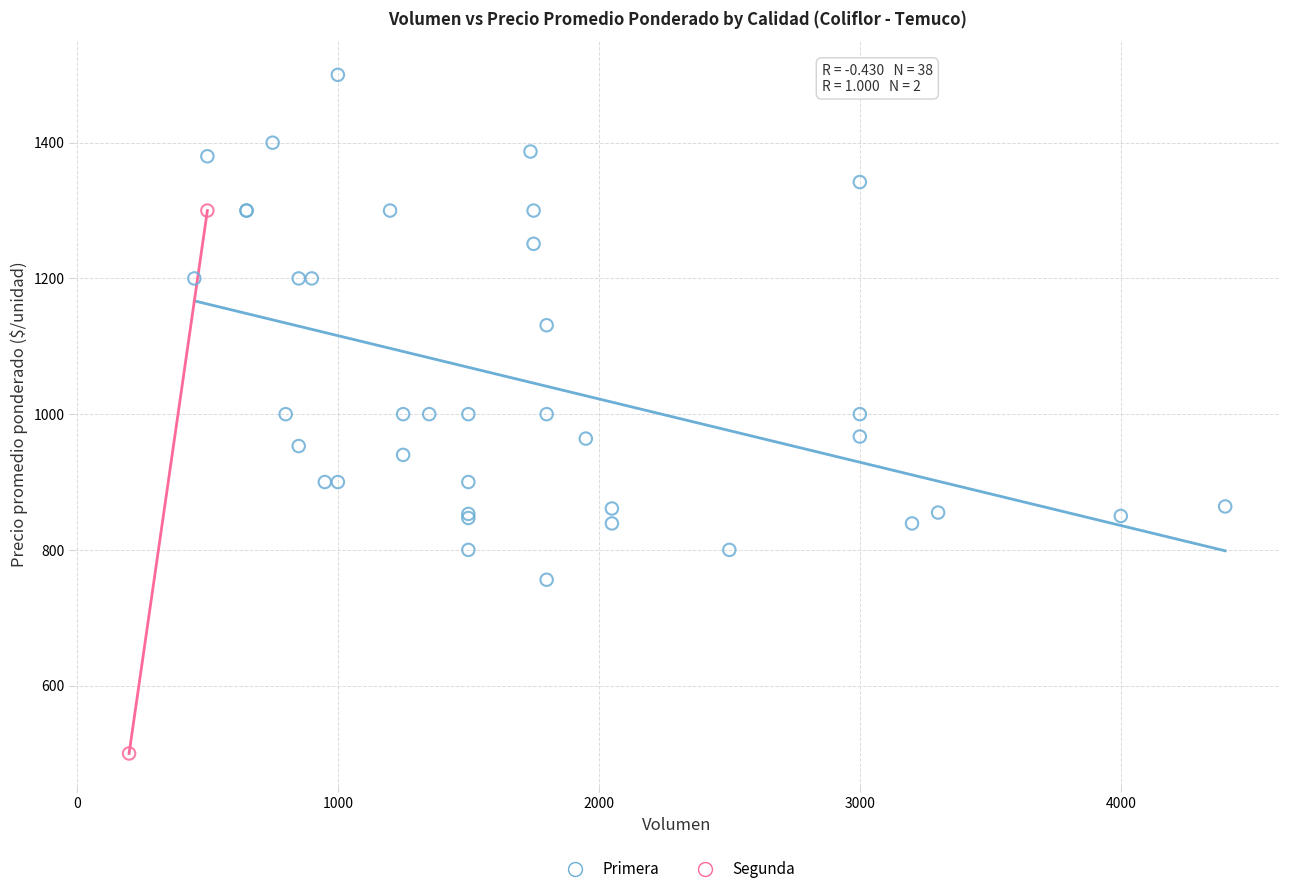

What are all the series names shown in the legend?

Primera, Segunda